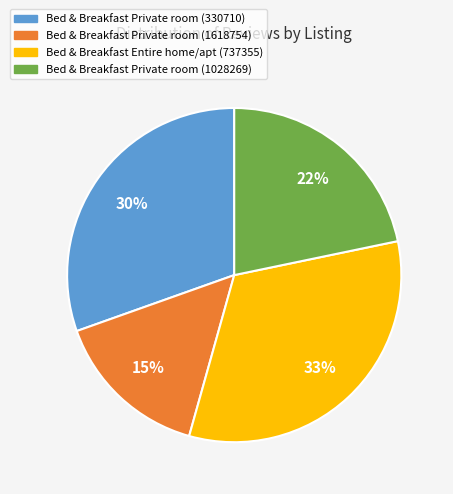

Is it true that Bed & Breakfast Private room (330710) is 30% of the pie?

True